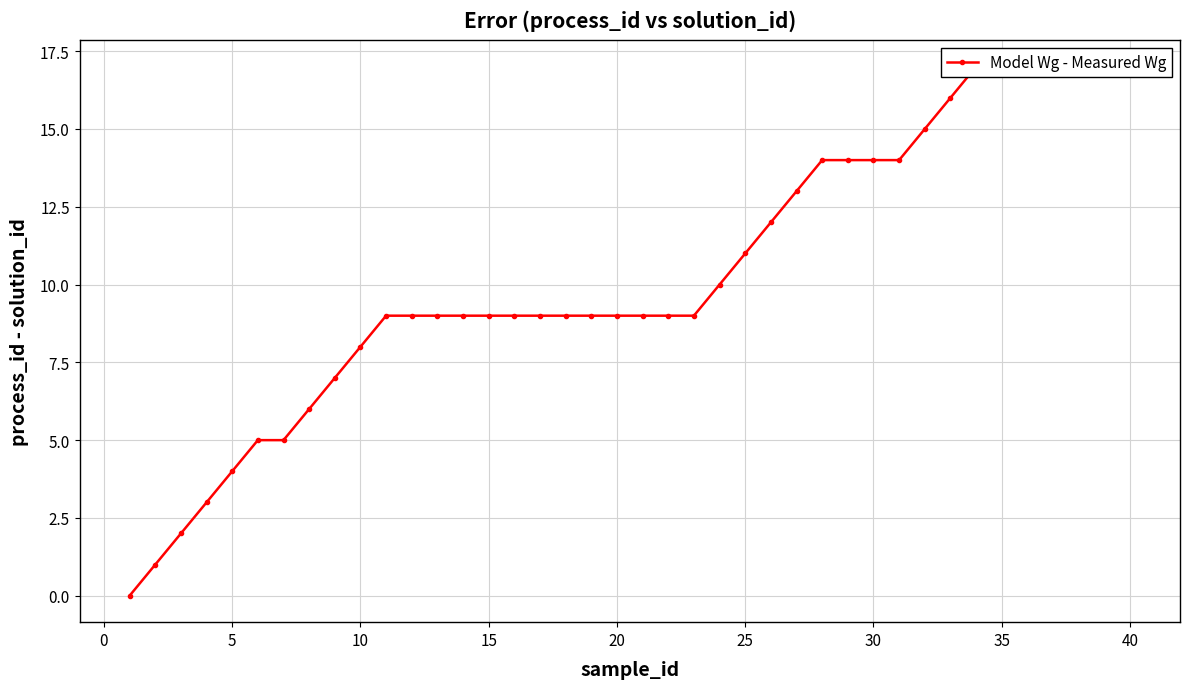

What is the average value?

10